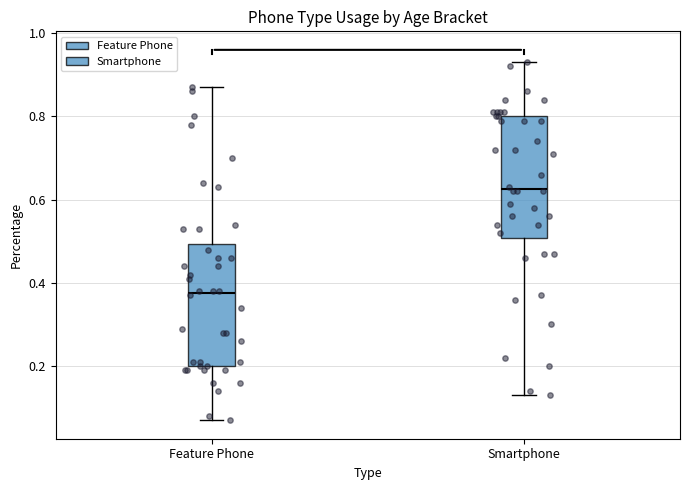

Which box has the lowest median line?

Feature Phone